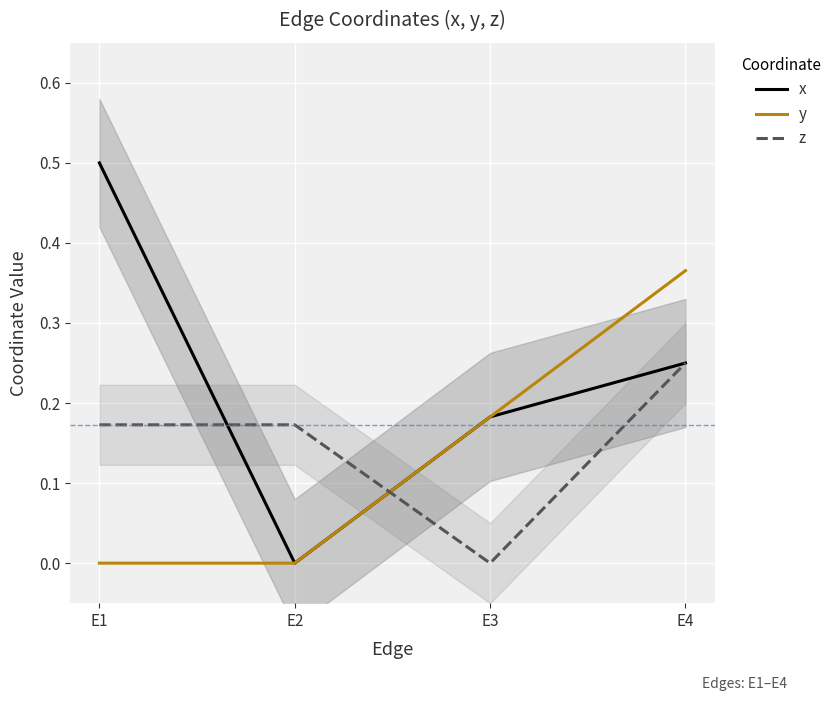

Reading left to right, list all the values displayed in this chart.

x: E1=0.5	E2=0.0	E3=0.2	E4=0.2
y: E1=0.0	E2=0.0	E3=0.2	E4=0.4
z: E1=0.2	E2=0.2	E3=0.0	E4=0.2